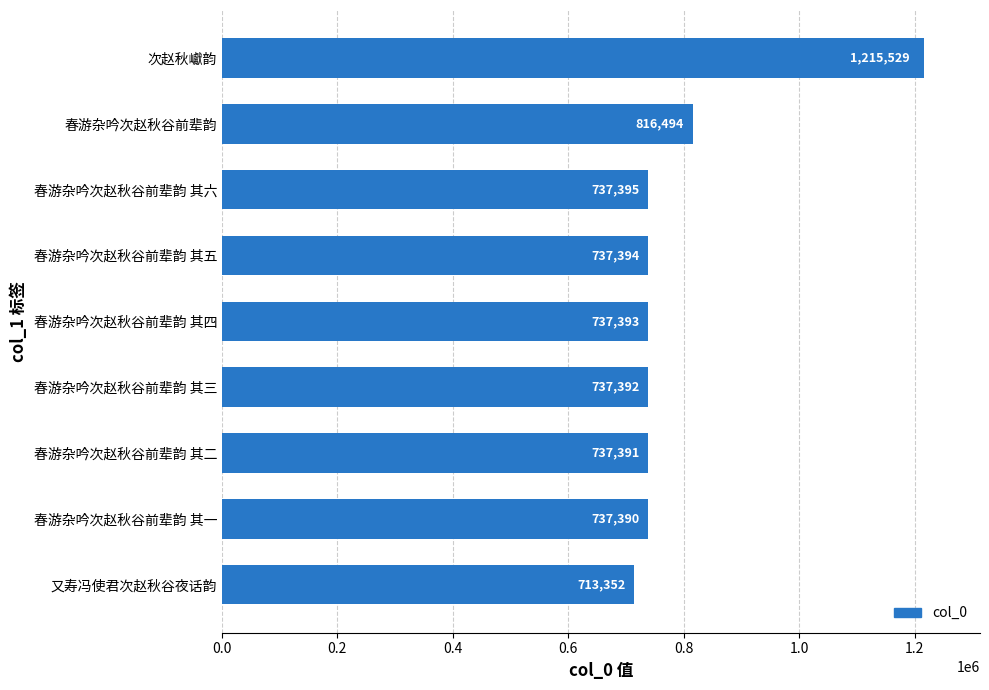

What is the difference between the maximum and minimum values?

502177